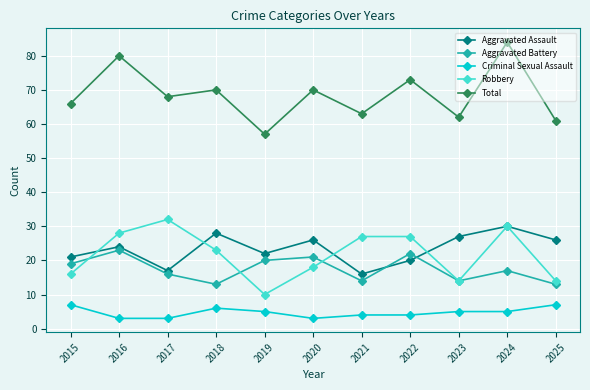

What is the sum of all Criminal Sexual Assault values?

52